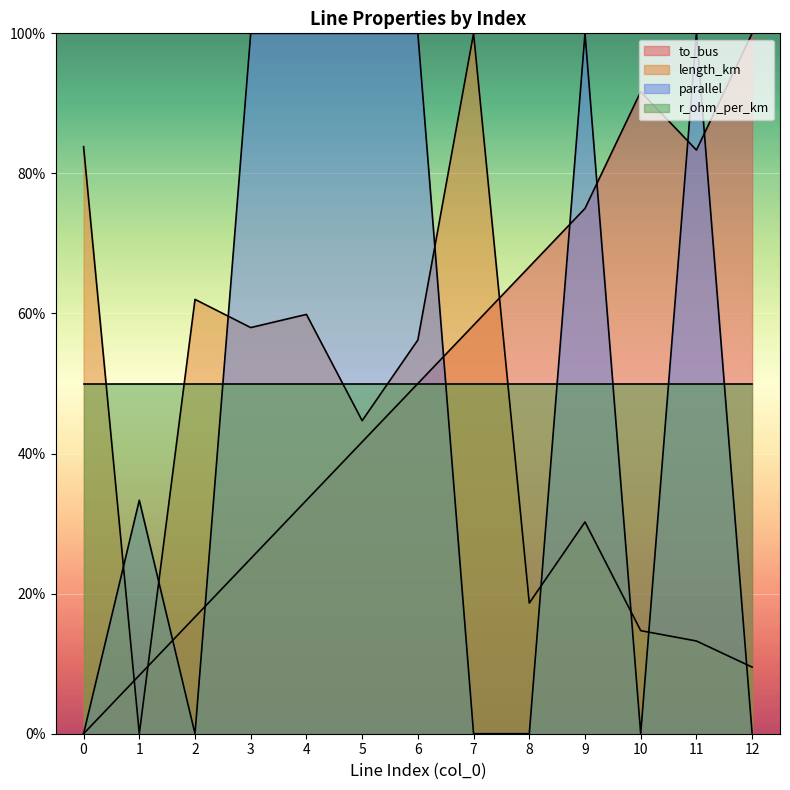

At 11, list the series in order from largest to smallest.

parallel, to_bus, r_ohm_per_km, length_km